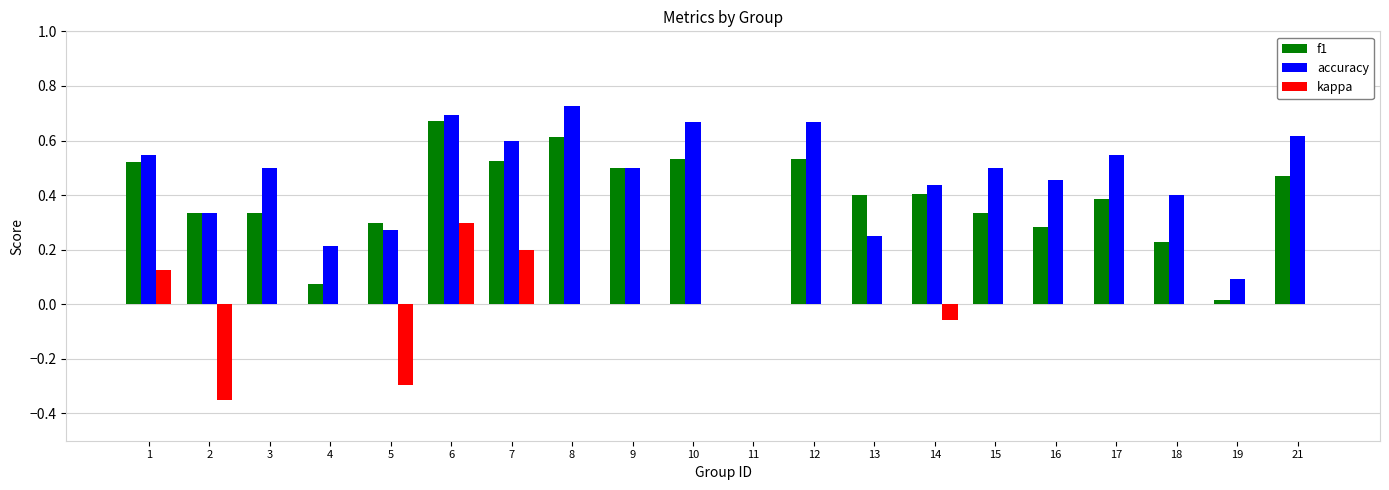

Which category has the highest value in the kappa series?

6